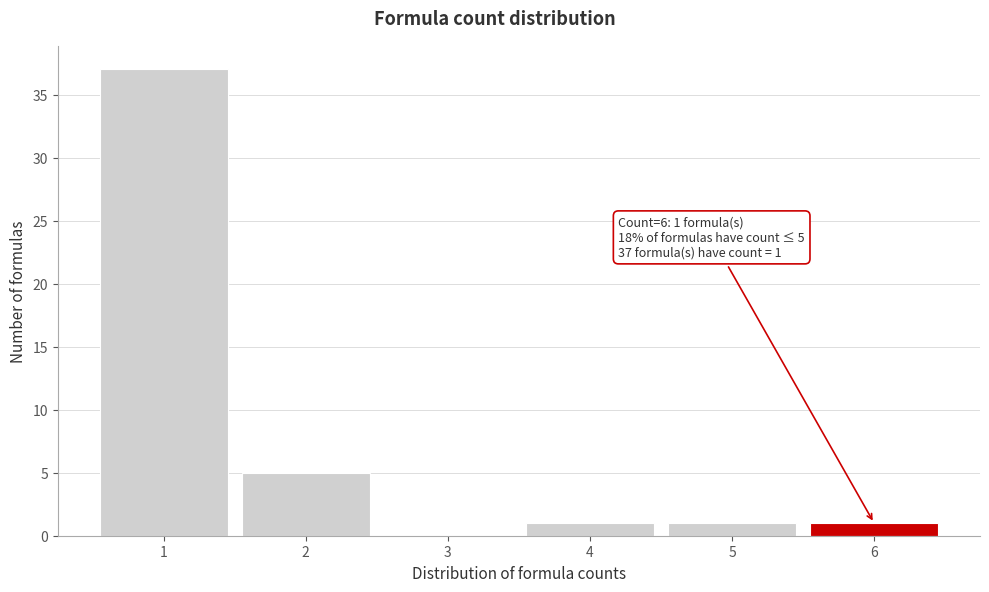

Over which range of the x-axis is the bar tallest?

0.5 to 1.5